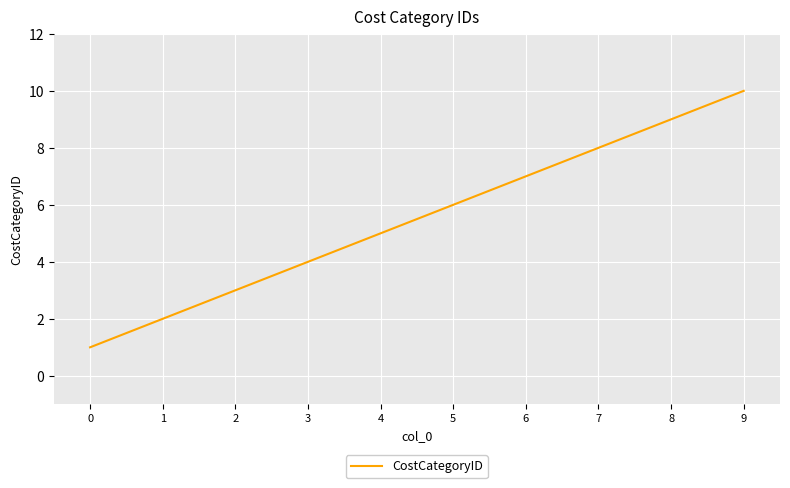

List the labels in order of value, largest first.

9, 8, 7, 6, 5, 4, 3, 2, 1, 0